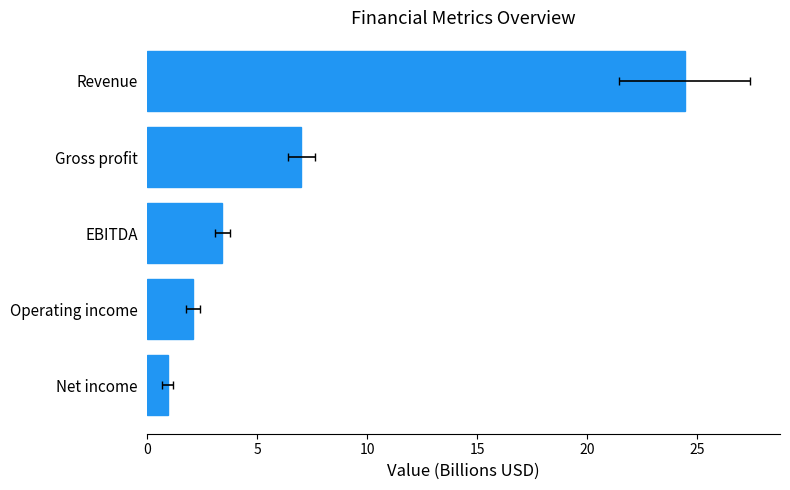

What is the difference between the maximum and minimum values?

23.5